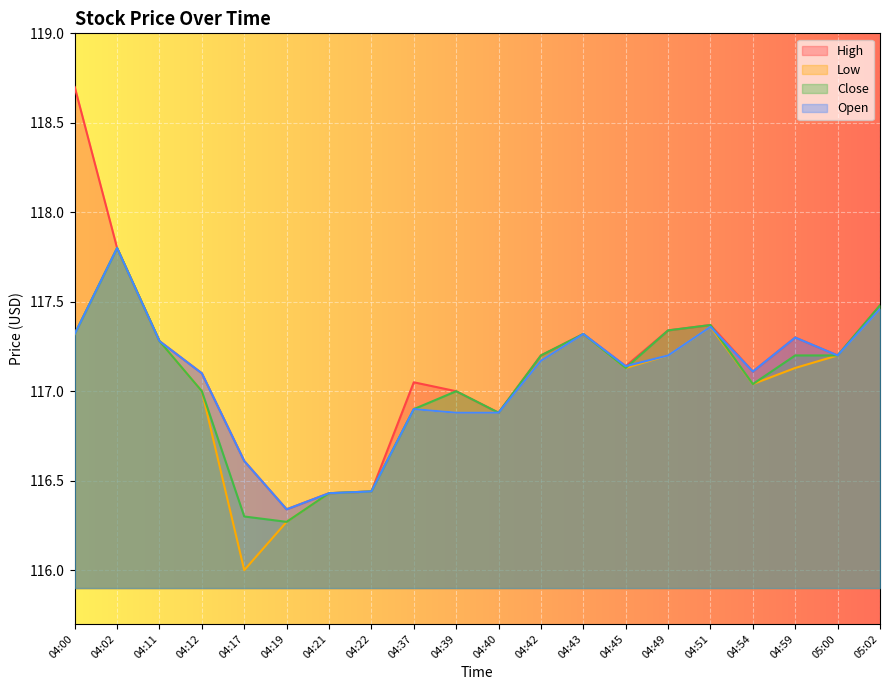

What is the maximum value shown in the chart?

118.7